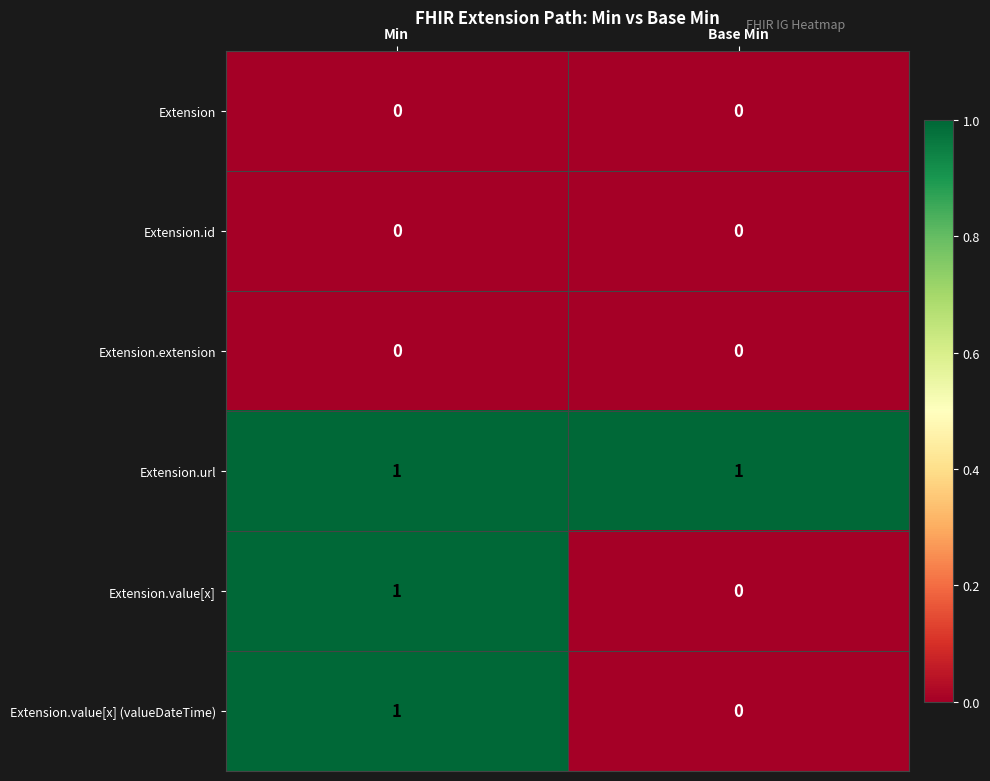

Is it true that Extension.url equals 0 at Base Min?

False